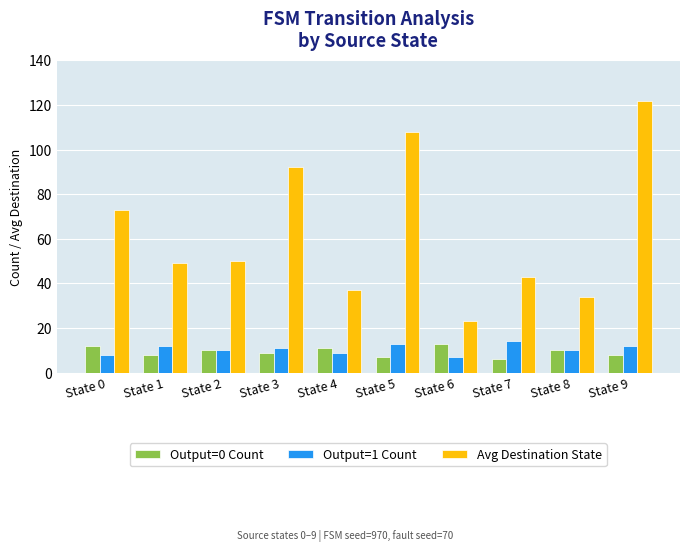

How many data points in Avg Destination State are less than 50?

5